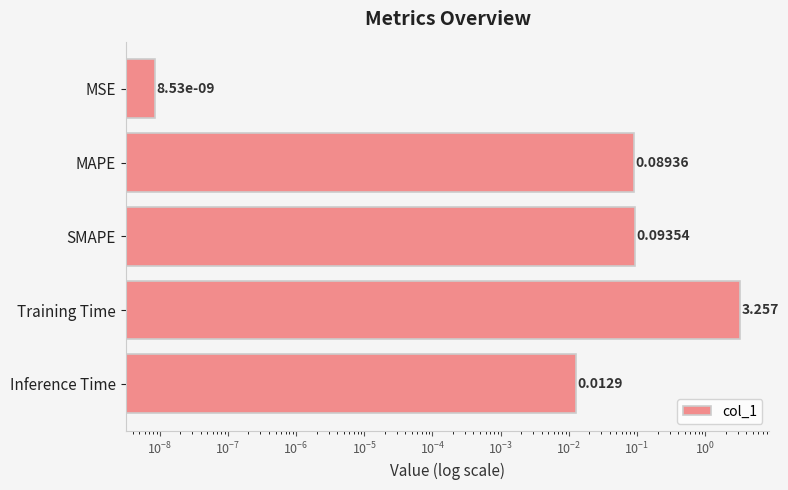

Reading left to right, list all the values displayed in this chart.

0.0	0.1	0.1	3.3	0.0